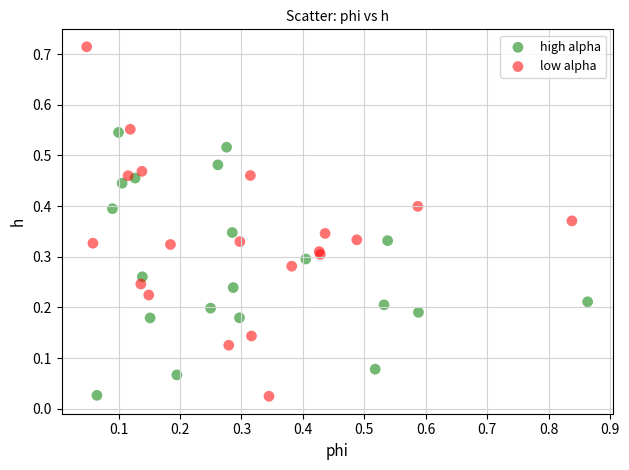

Which series has the largest Y range (max minus min)?

low alpha